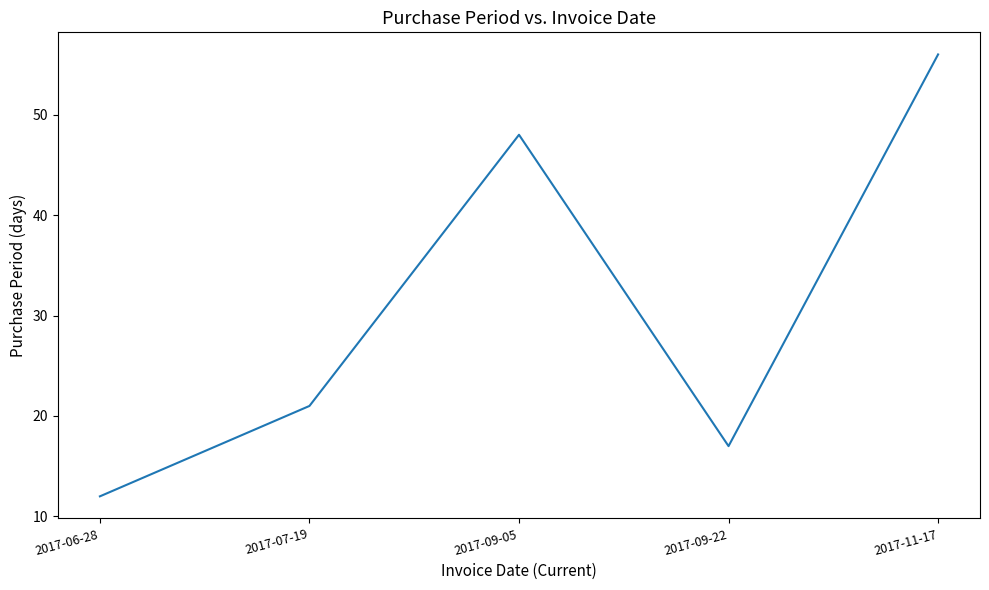

What is the minimum value shown in the chart?

12